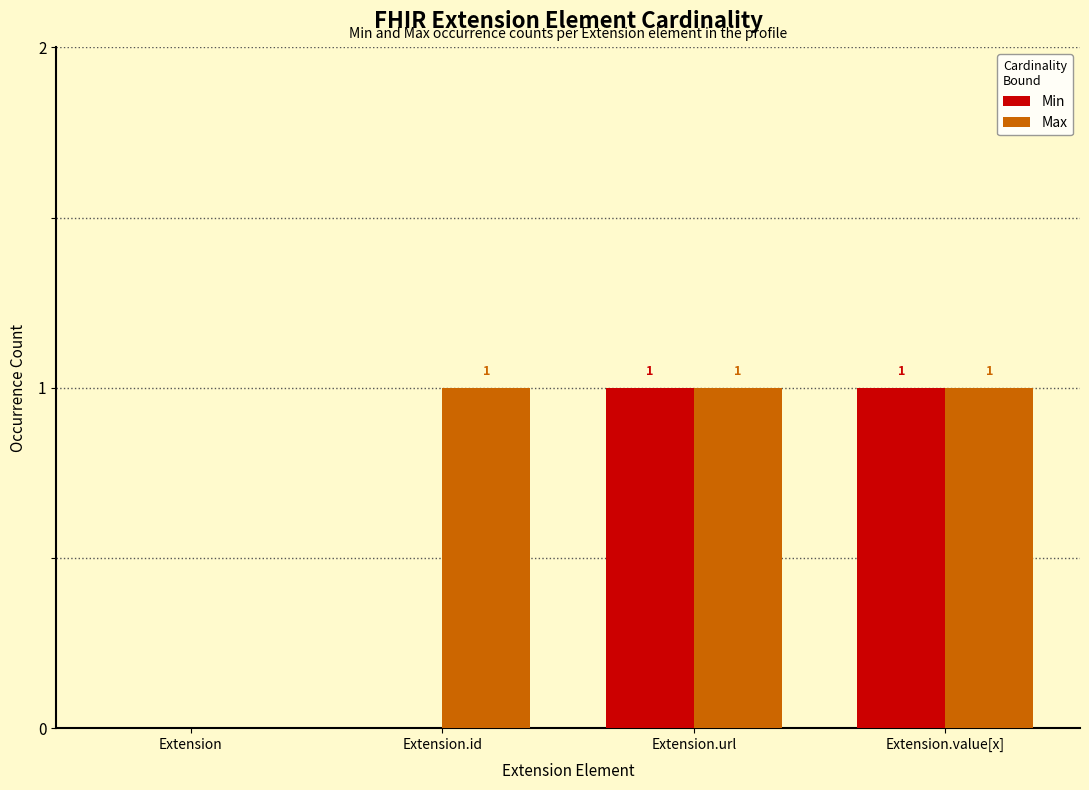

Is it true that Min equals 1 at Extension?

False